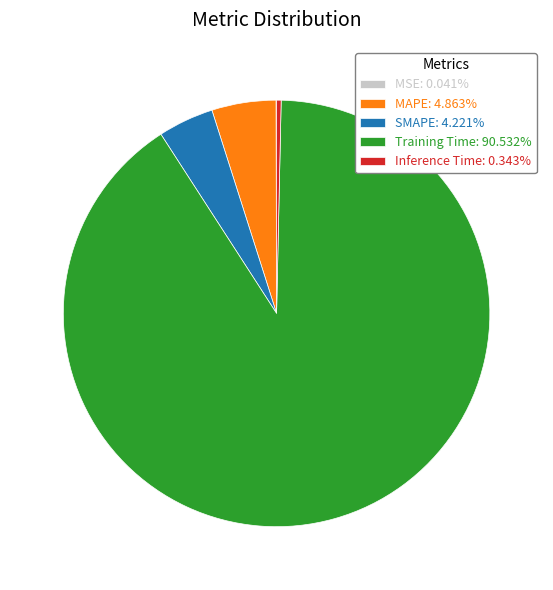

Combined, do Training Time: 90.532% and MAPE: 4.863% account for over 50%?

Yes